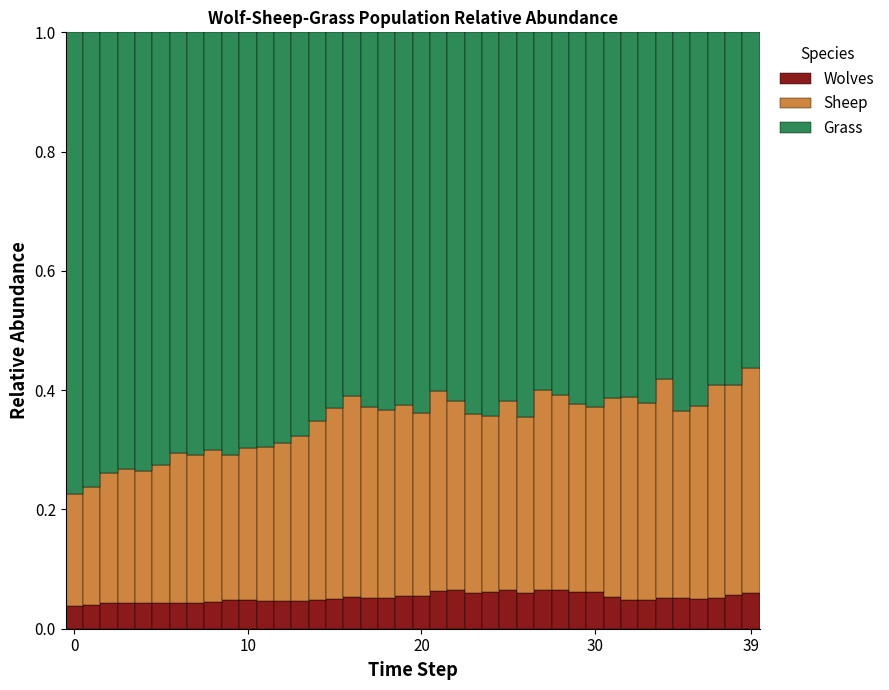

Rank the series by their maximum value, from highest to lowest.

Grass, Sheep, Wolves